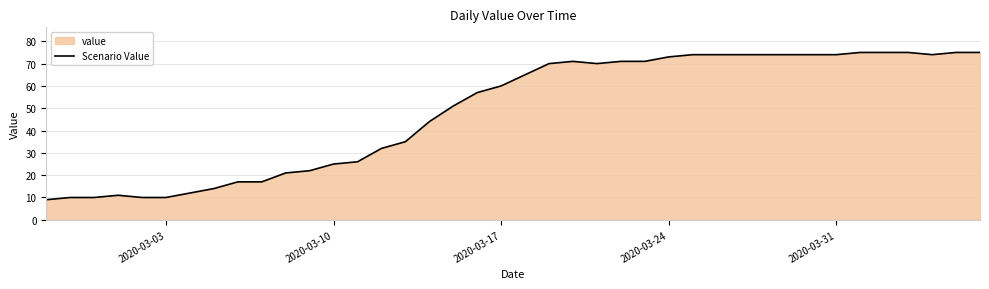

The chart shows a value of 41 at 2020-03-10. True or false?

False